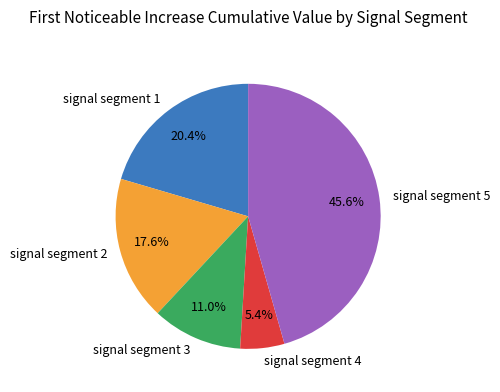

Rank the categories by value from lowest to highest.

signal segment 4, signal segment 3, signal segment 2, signal segment 1, signal segment 5